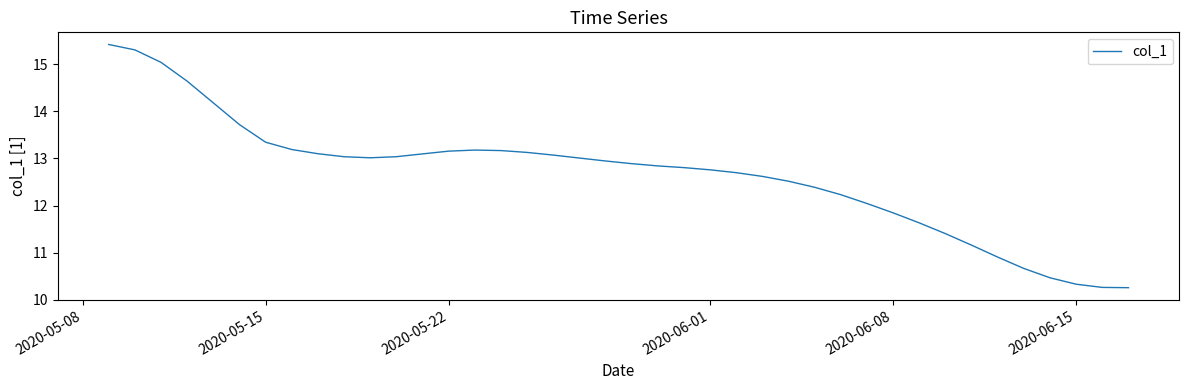

What is the smallest value displayed?

10.3